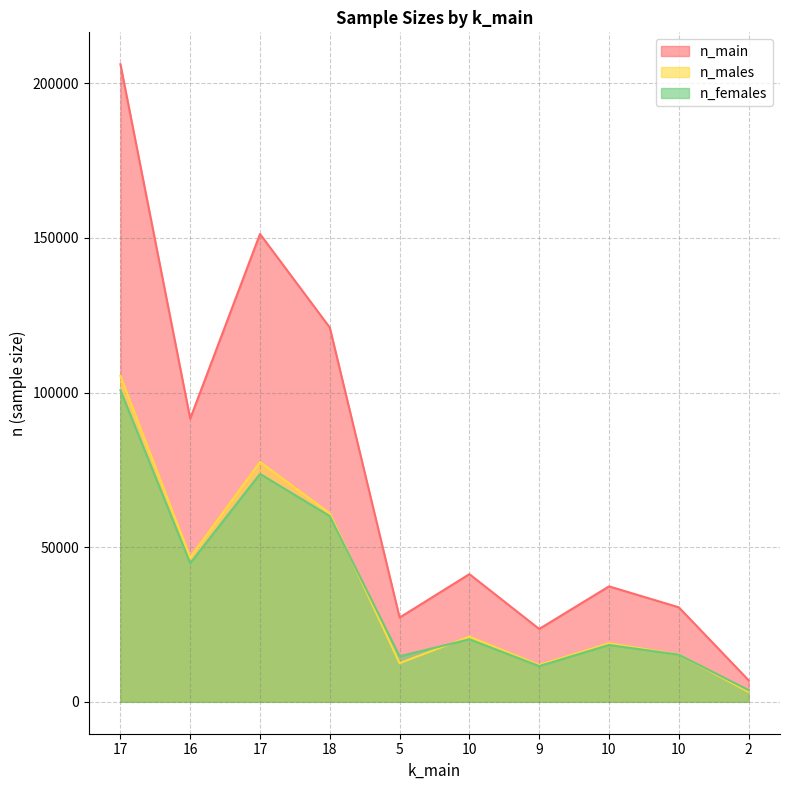

Reading right to left, list all the values displayed in this chart.

n_main: 6985	30570	37337	23569	41295	27253	121020	151286	91556	206180
n_males: 3214	15318	18949	11925	21074	12511	60963	77579	46735	105399
n_females: 3771	15252	18388	11560	20221	14742	60057	73707	44821	100781